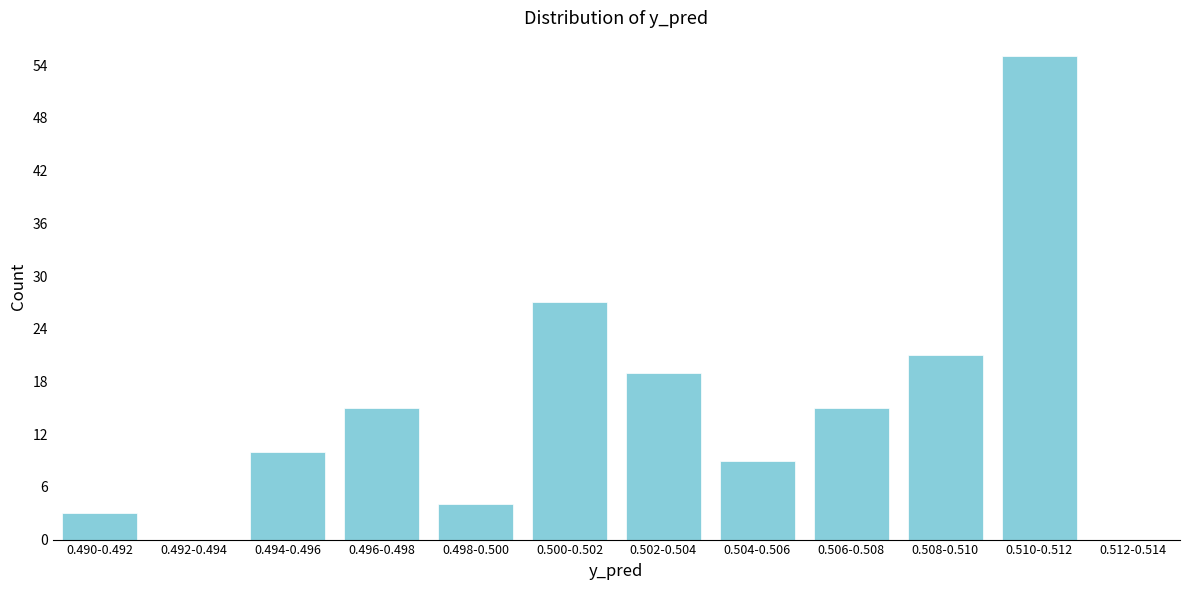

Reading left to right, transcribe all the data shown in this chart.

0.490-0.492=3	0.492-0.494=0	0.494-0.496=10	0.496-0.498=15	0.498-0.500=4	0.500-0.502=27	0.502-0.504=19	0.504-0.506=9	0.506-0.508=15	0.508-0.510=21	0.510-0.512=55	0.512-0.514=0